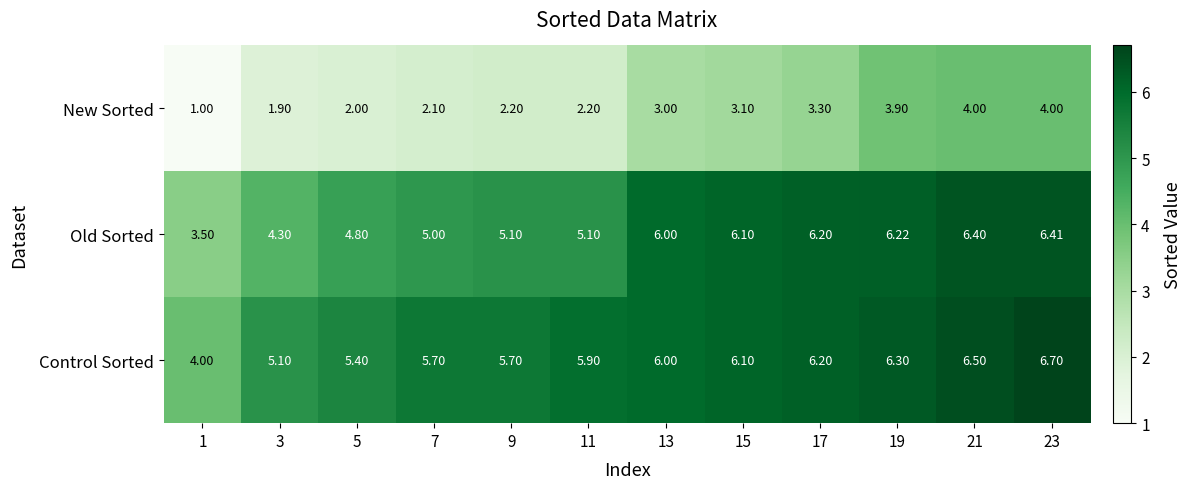

Is the value of Control Sorted at 5 greater than the value of New Sorted at 15?

Yes